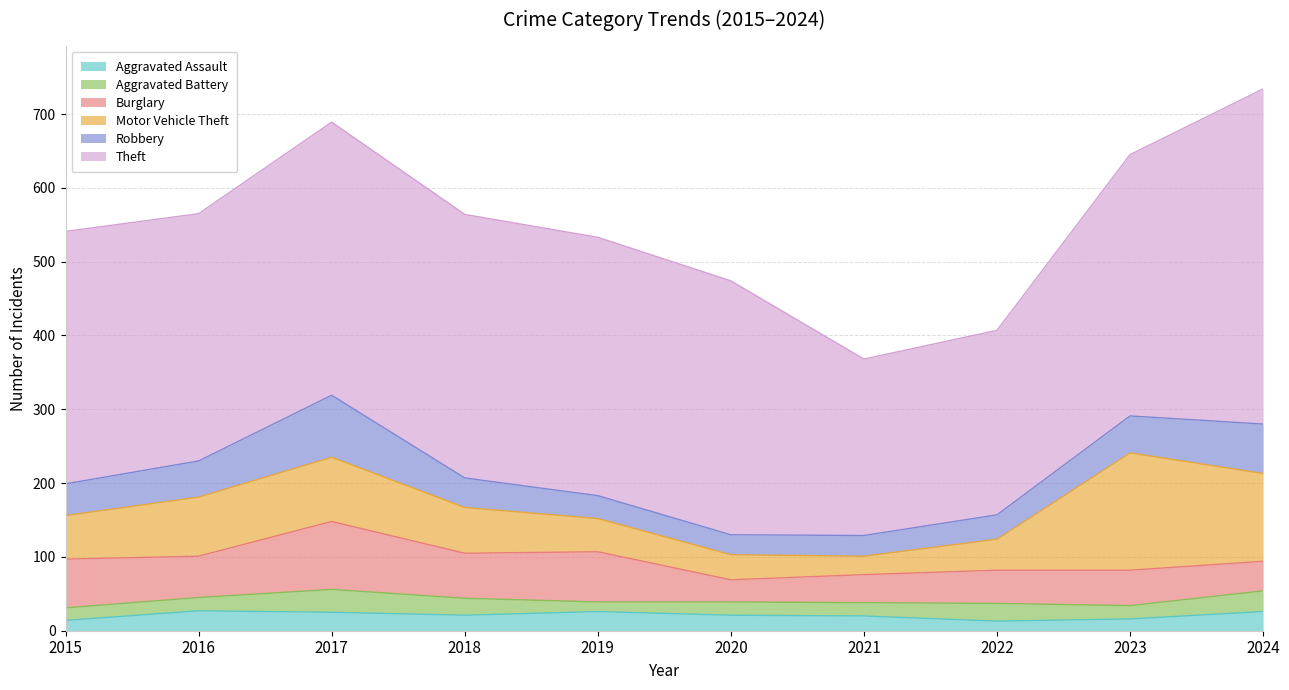

True or false: Theft and Robbery intersect in this chart.

False